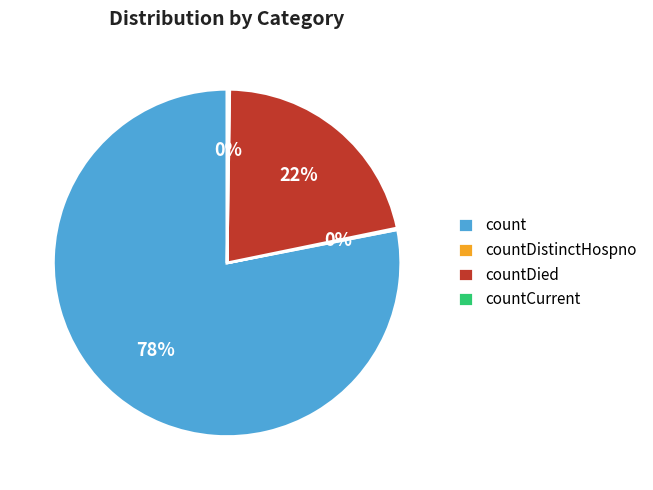

To the nearest percent, what is the combined percentage of count and countDied?

100%